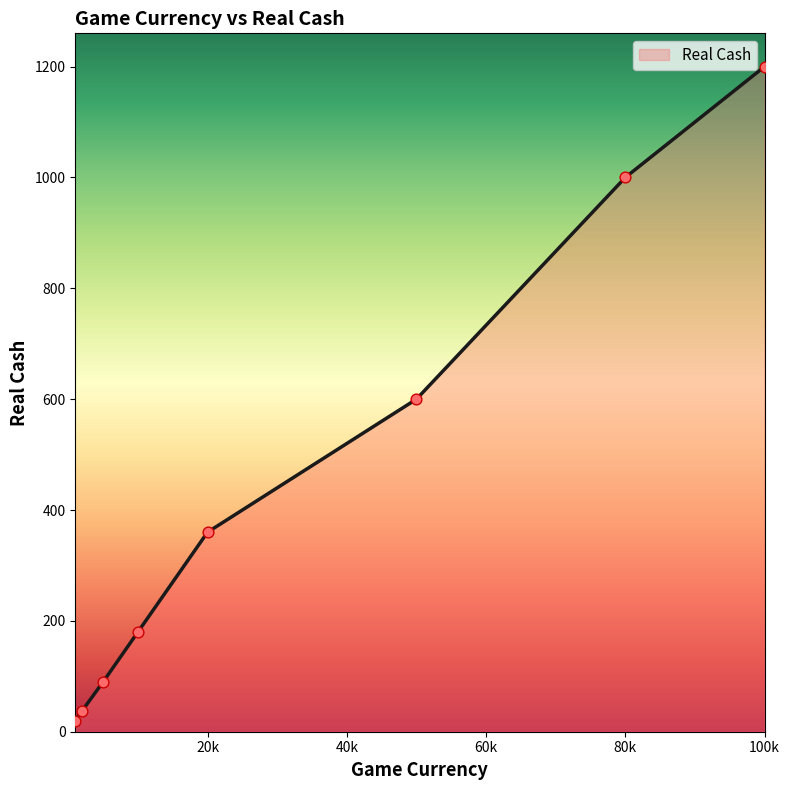

What is the maximum value shown in the chart?

1200